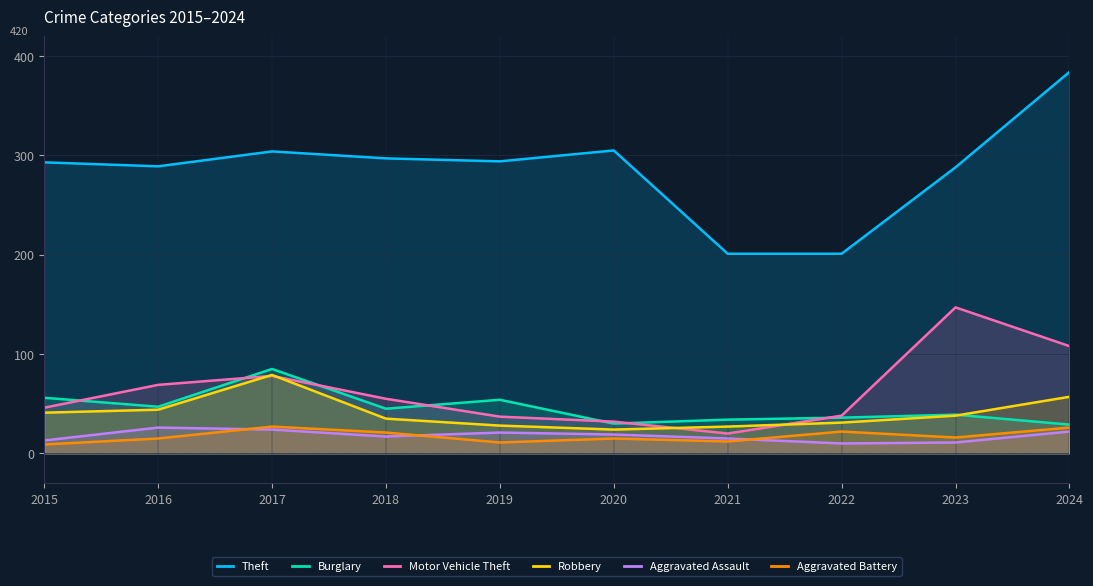

The Motor Vehicle Theft series shows 69 at 2016. True or false?

True